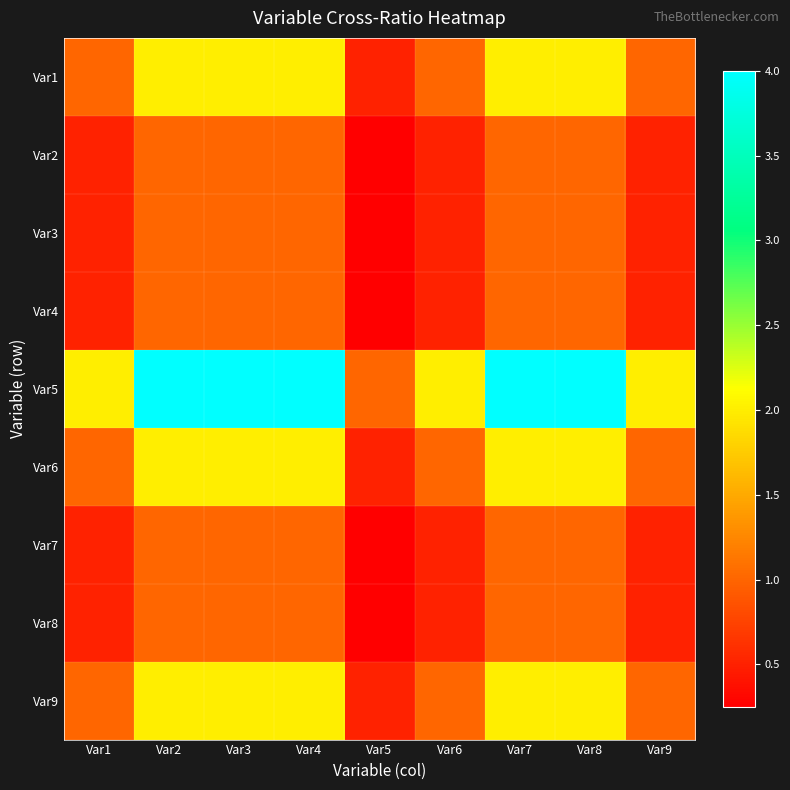

Between Var1 and Var2, which is larger?

Var2